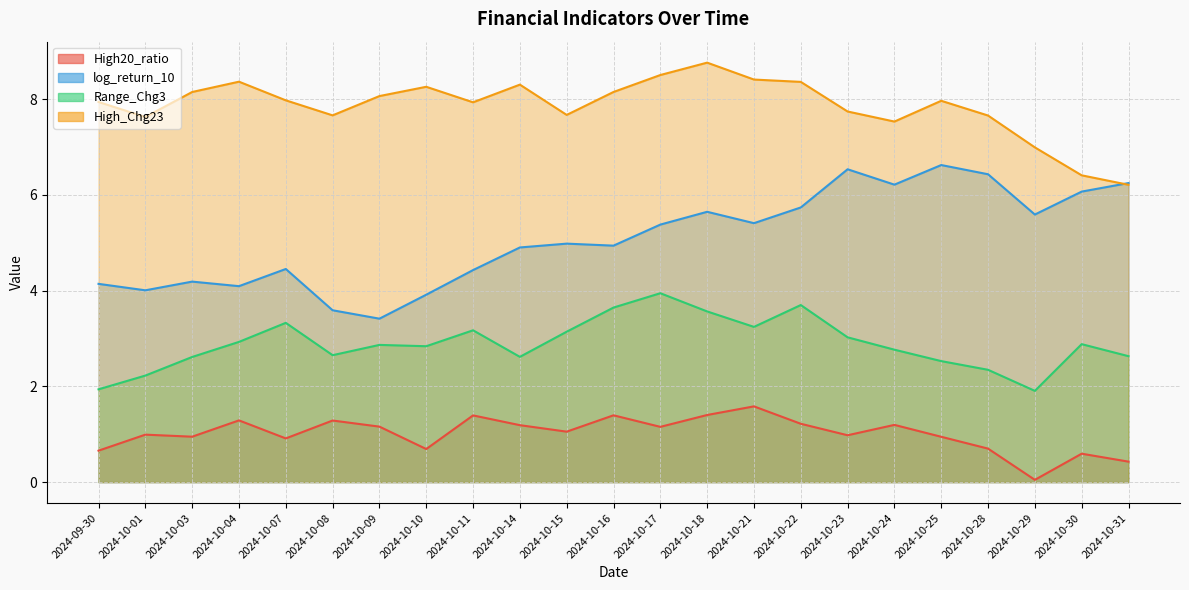

Read the log_return_10 value at 2024-10-21.

5.4